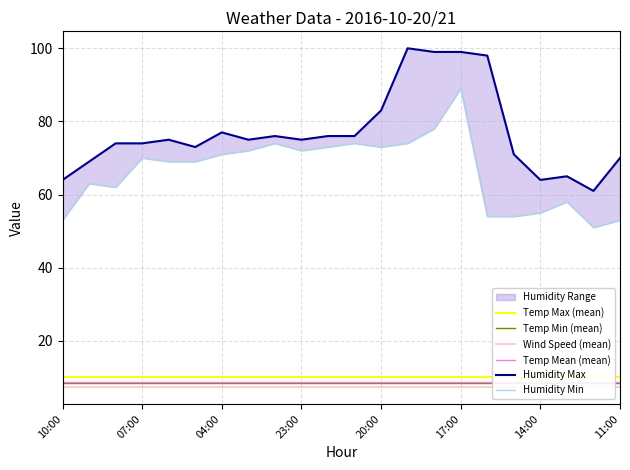

Which has a higher value, 21:00 or 09:00?

09:00